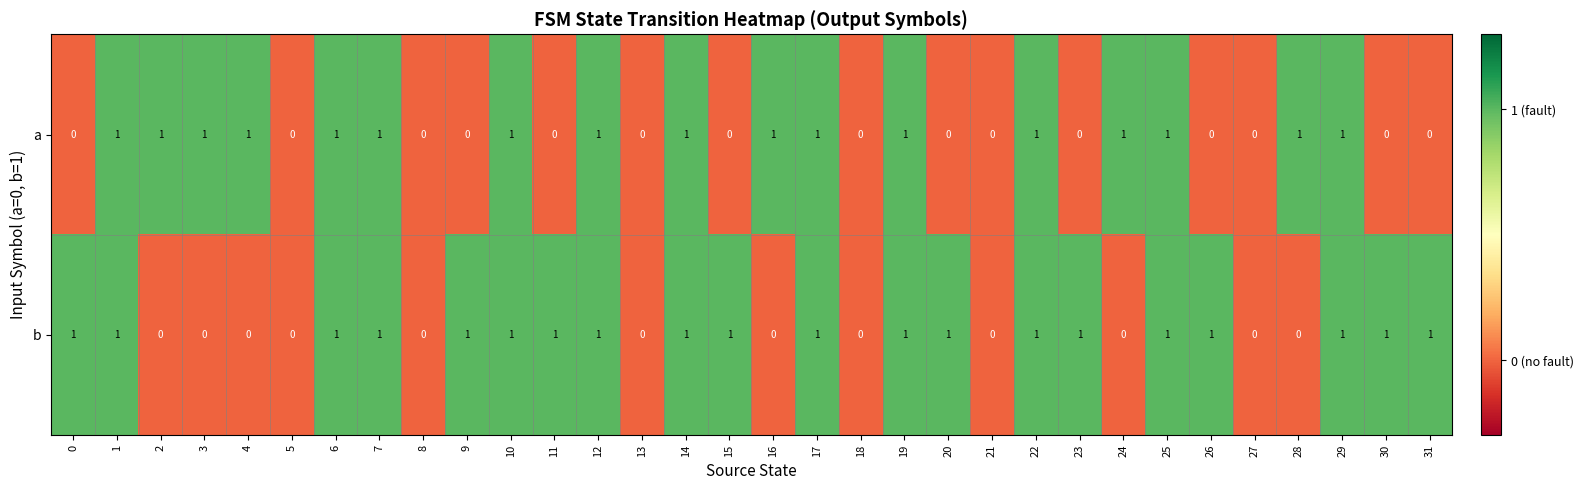

How many b values are between 0 and 1?

32